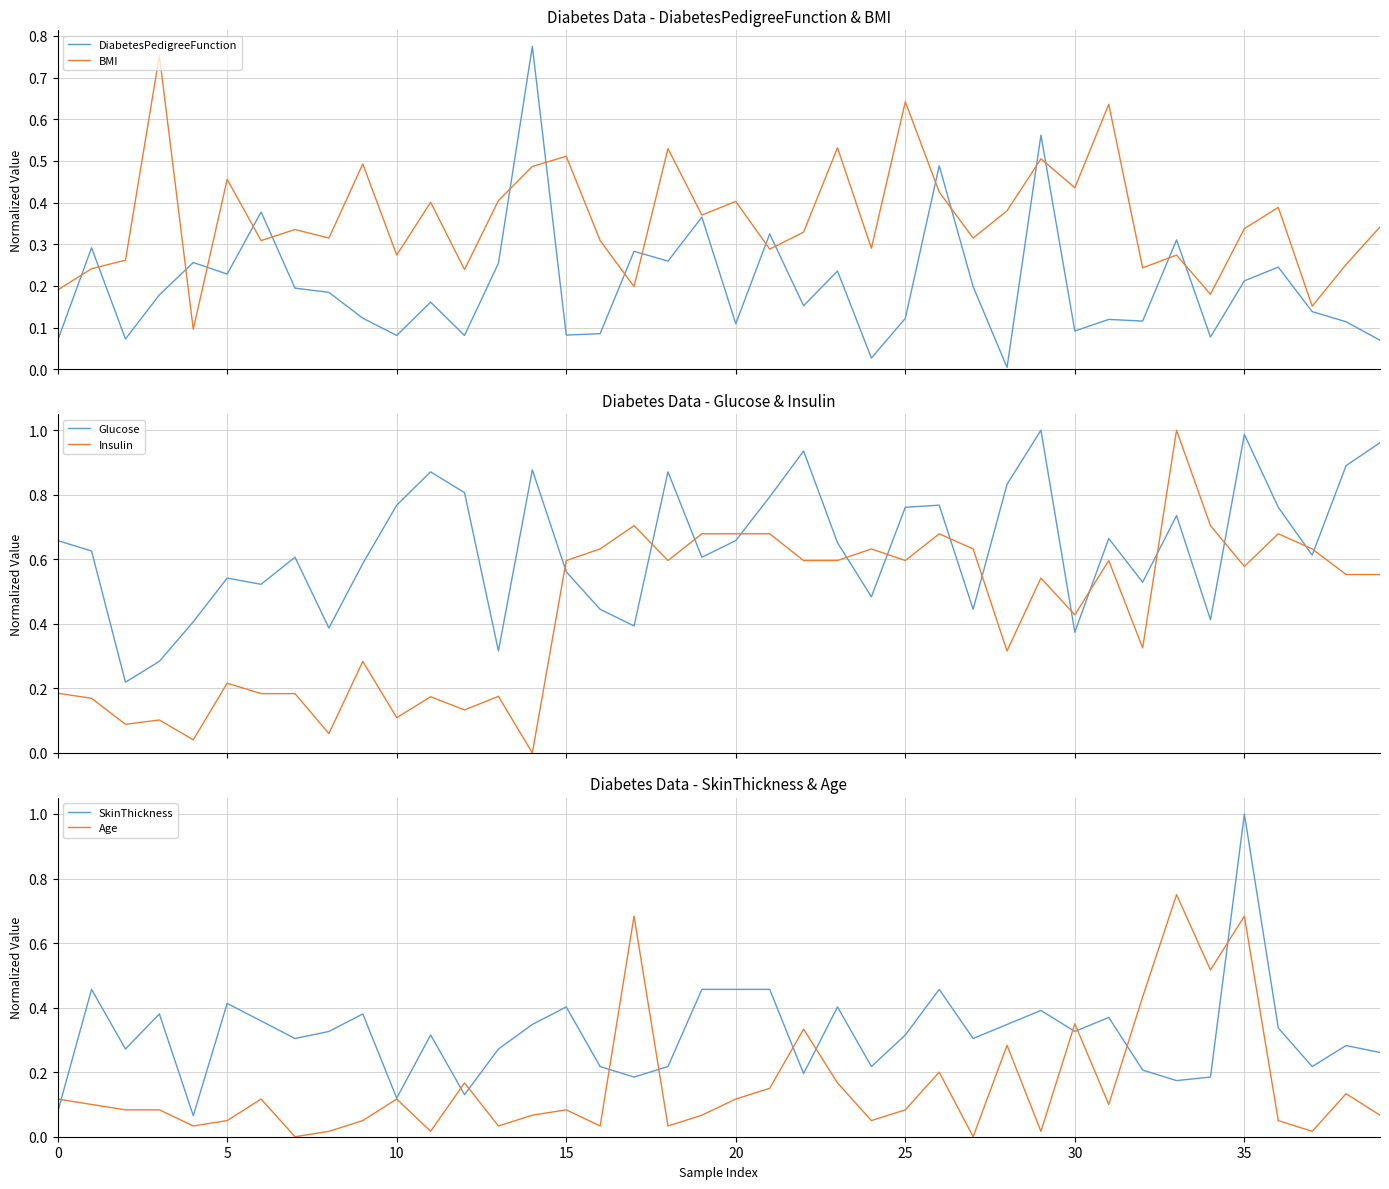

What is the difference between the second highest and minimum values in the SkinThickness series?

0.4